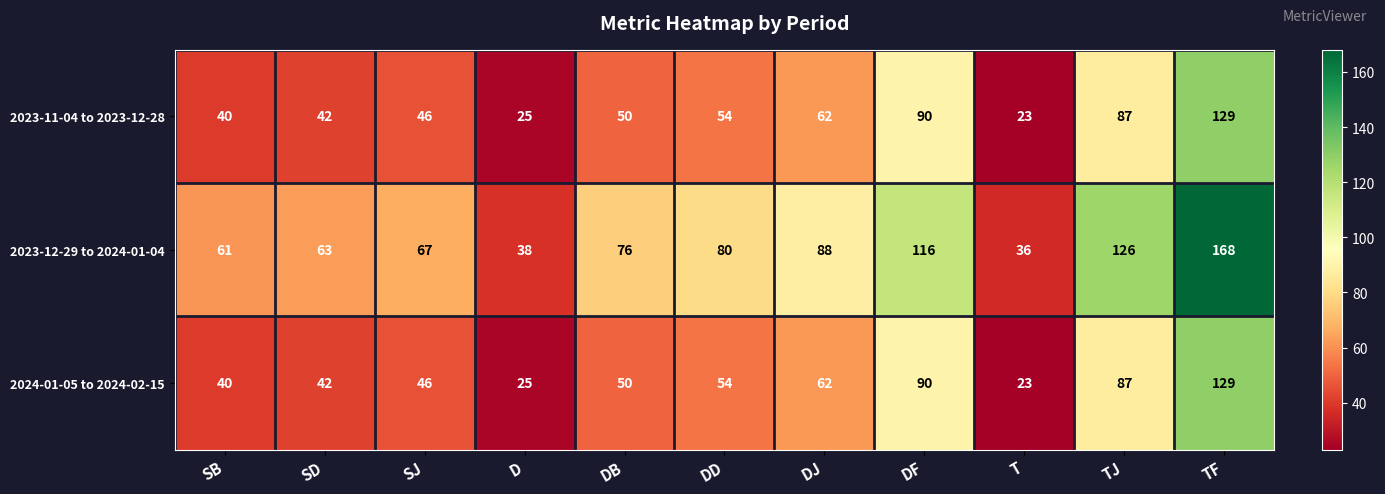

Is it true that 2023-11-04 to 2023-12-28 equals 87 at TJ?

True